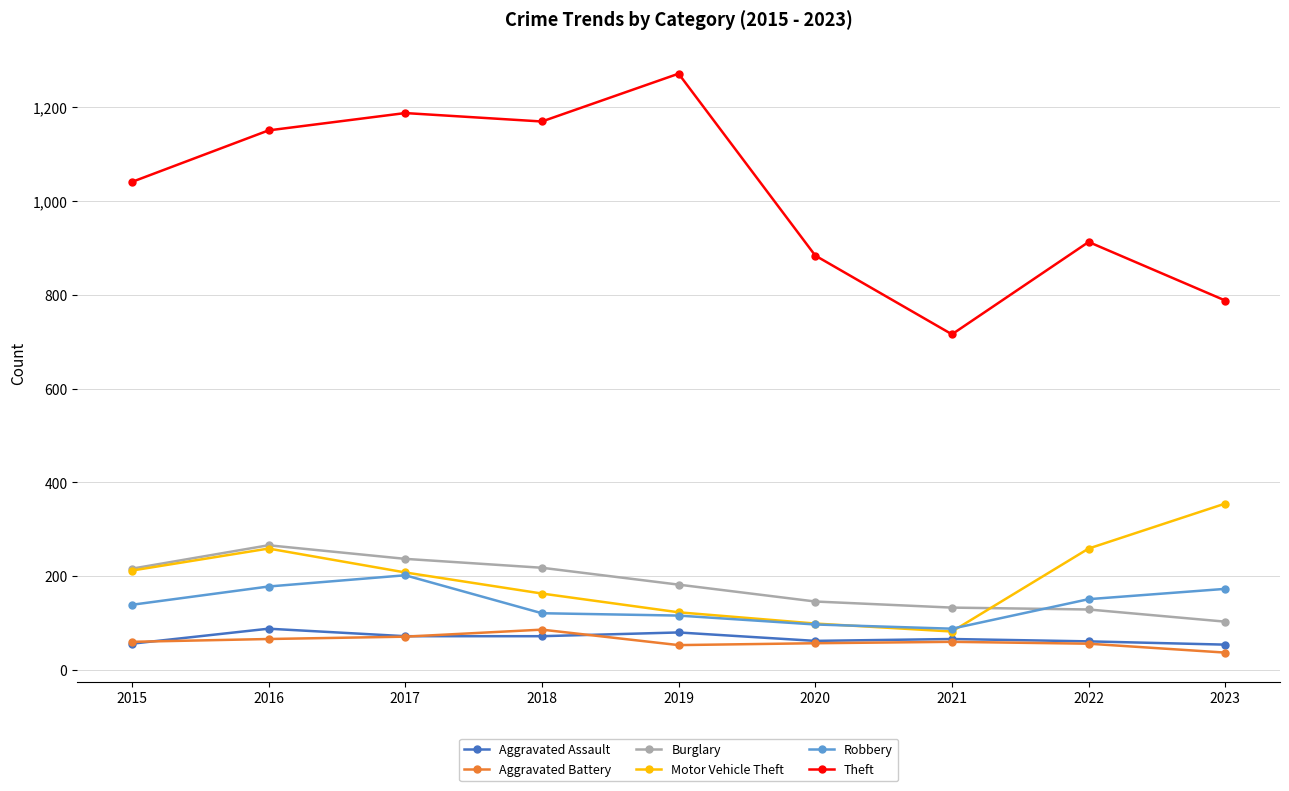

What is the spread (max minus min) of values at 2023?

751